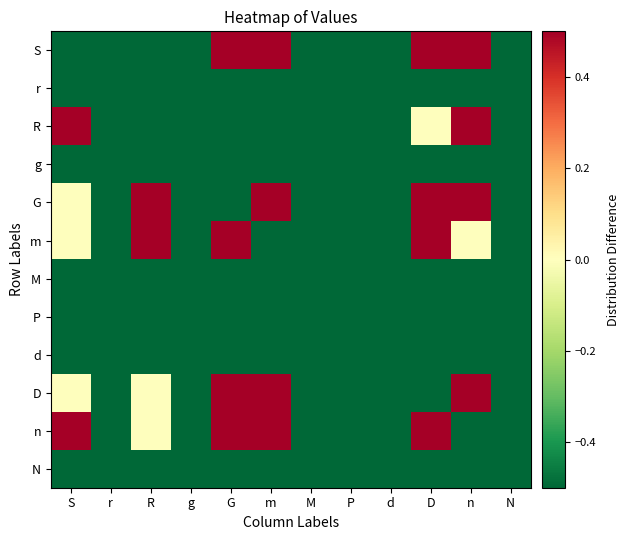

Which category has the highest value across all series?

G